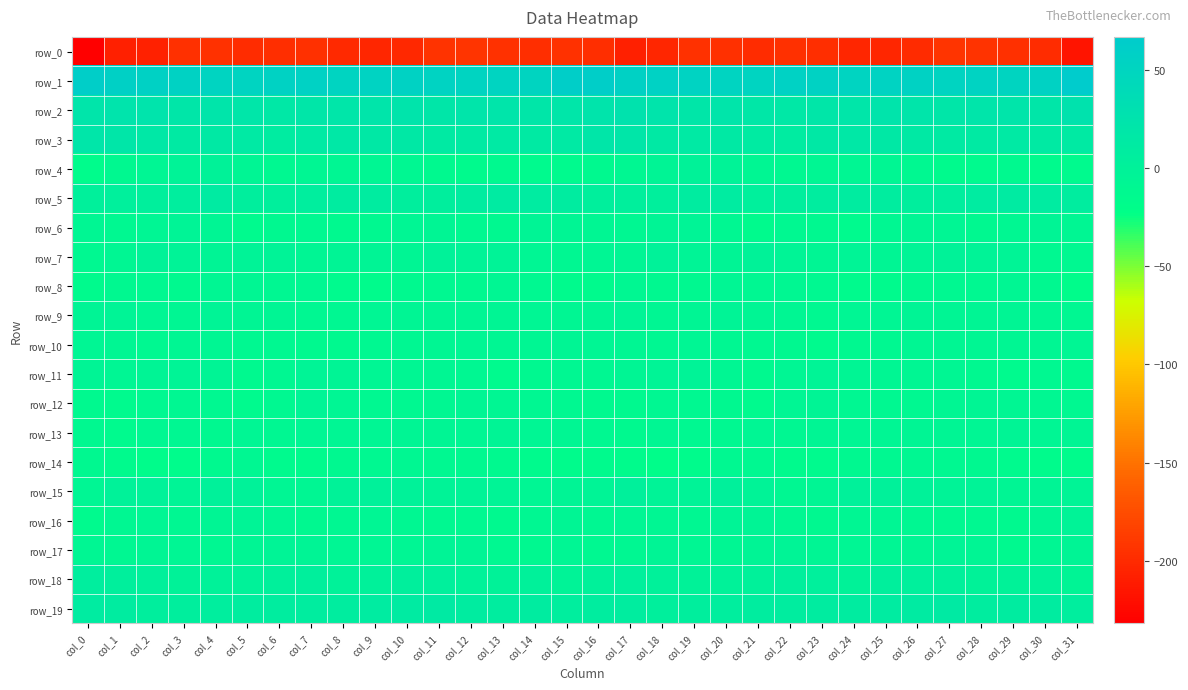

The value of row_3 at col_29 is 21.0. True or false?

False